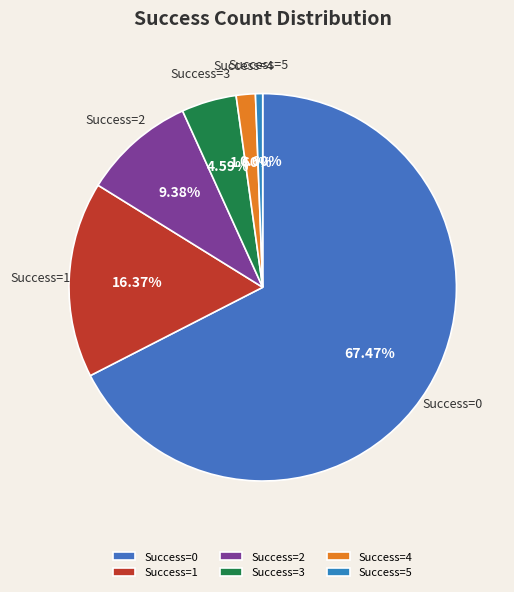

Is the sum of Success=4 and Success=0 greater than half?

Yes